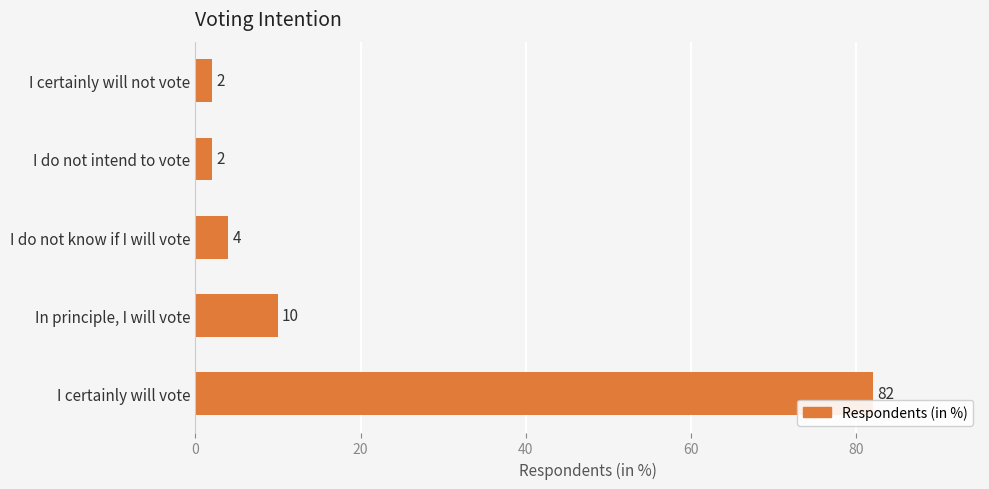

Which category has the highest value across all series?

I certainly will vote